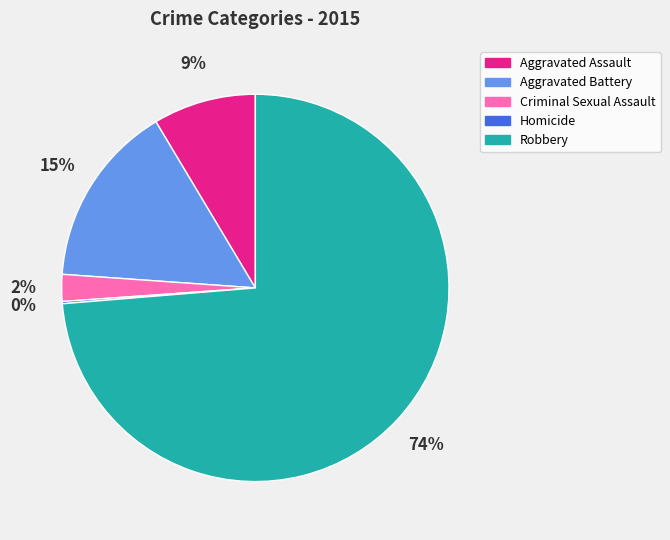

To the nearest percent, what is the combined percentage of Robbery and Criminal Sexual Assault?

76%